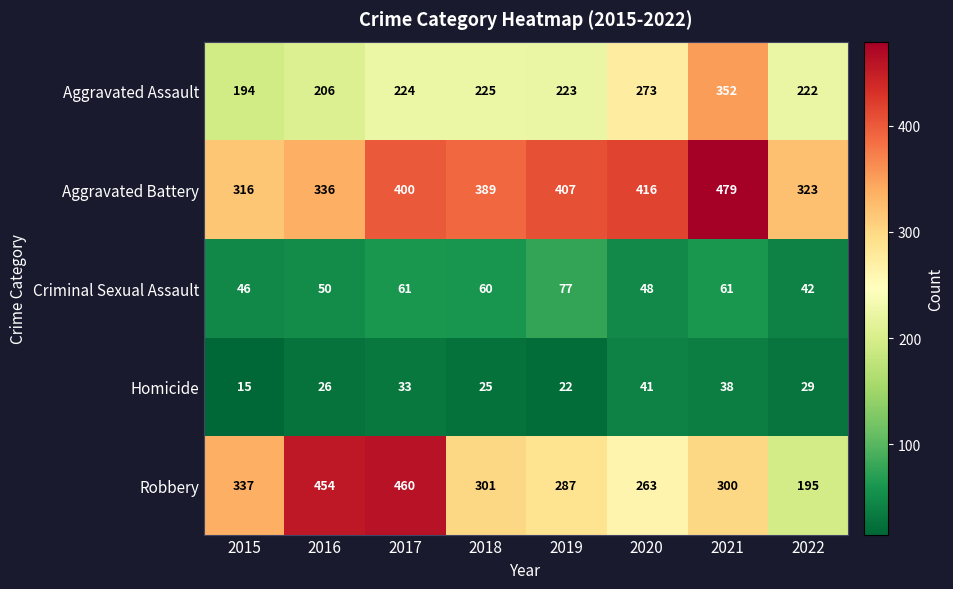

At which label does Homicide first exceed 29?

2017